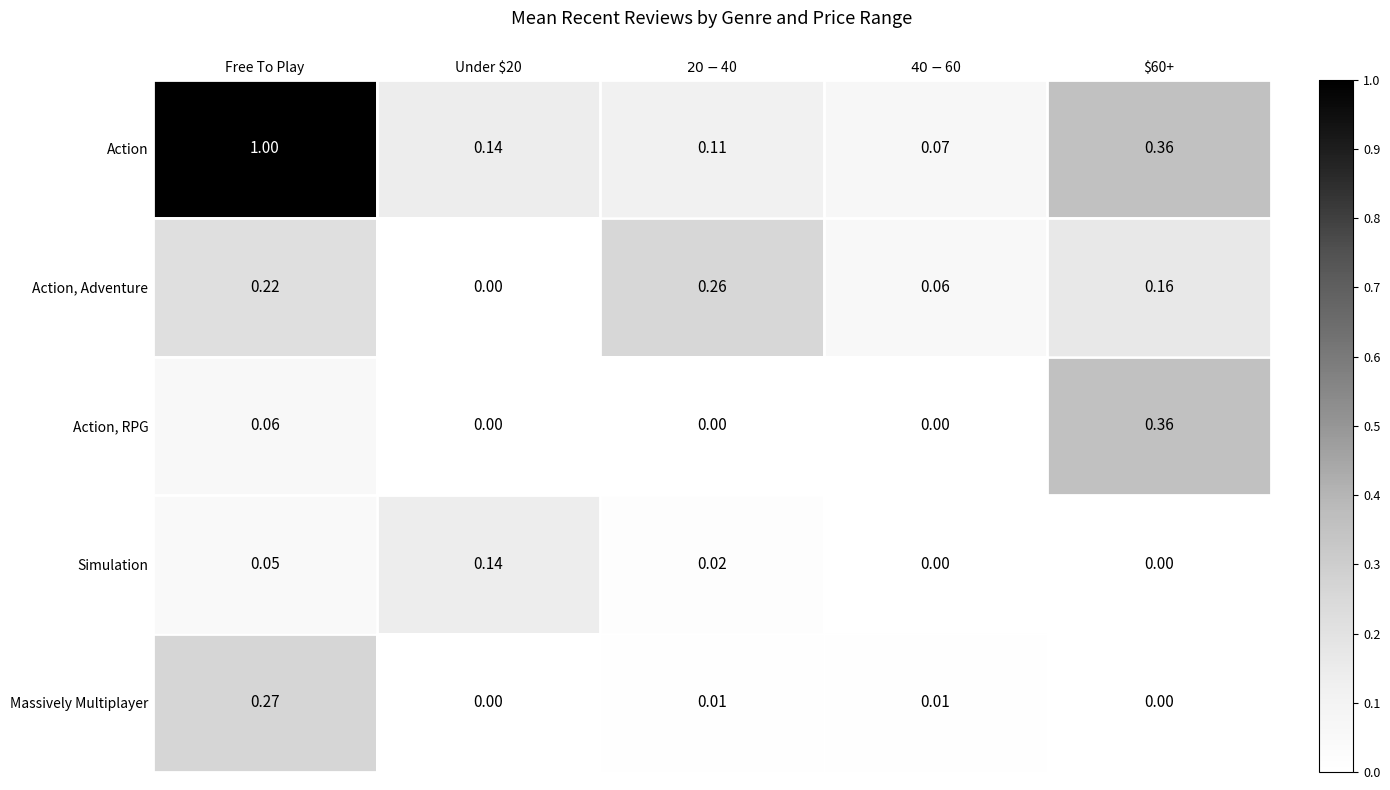

At $20-$40, list the series in order from smallest to largest.

Action, RPG, Massively Multiplayer, Simulation, Action, Action, Adventure